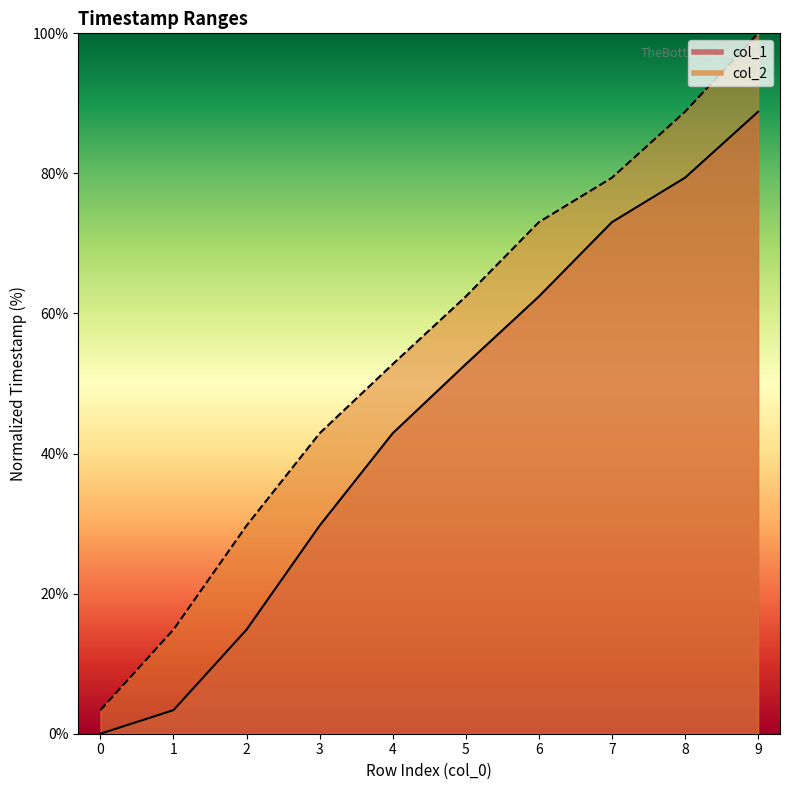

What value does the col_2 series have at 2?

29.7